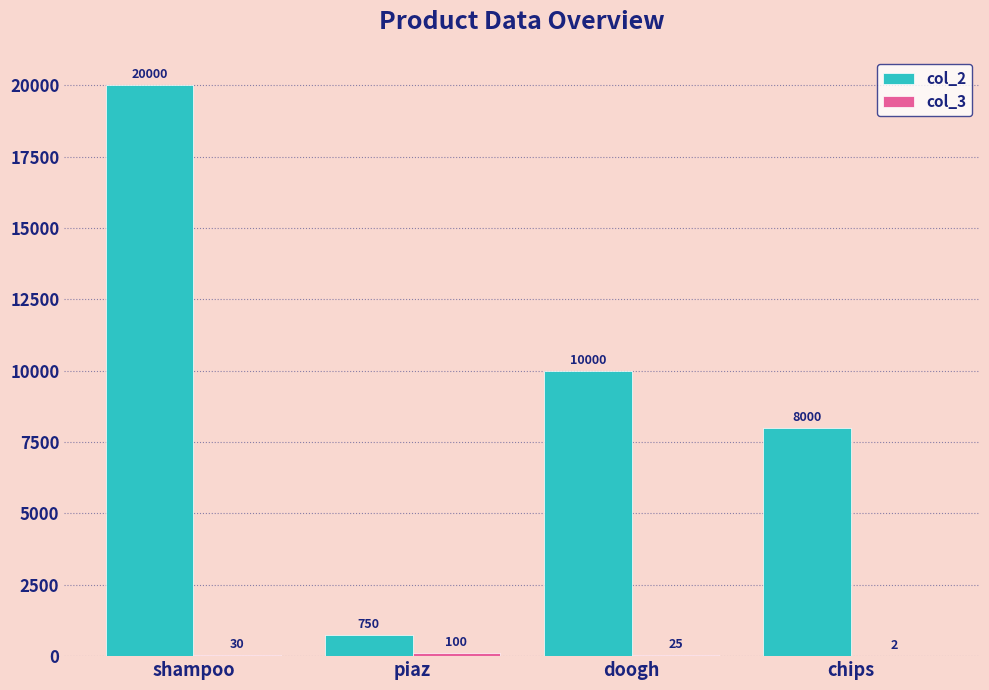

Are the bars horizontal?

No